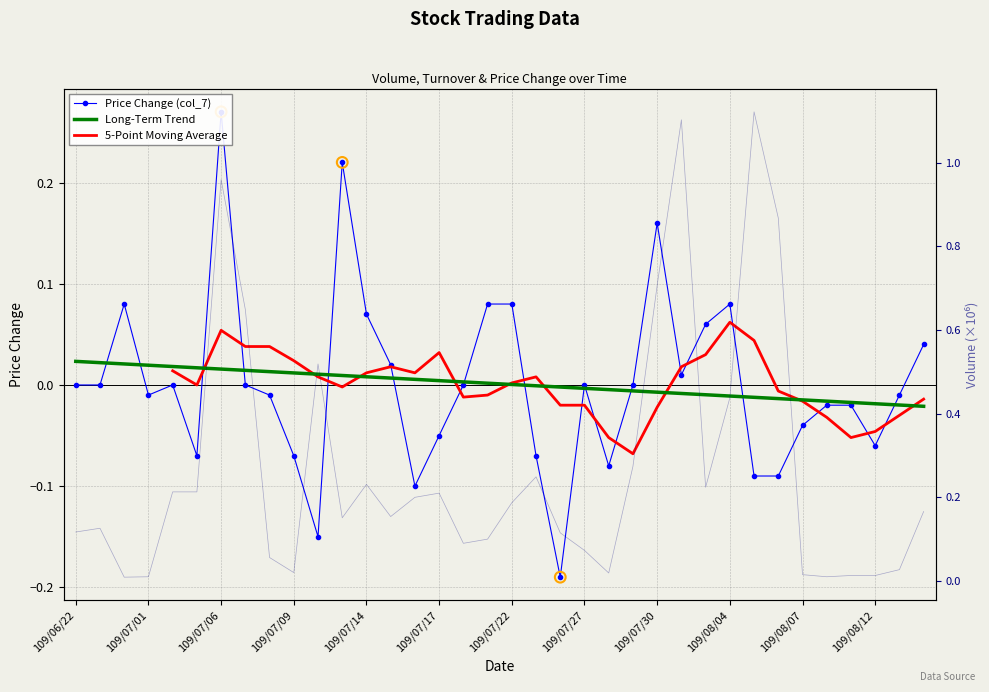

At how many categories does at least one series exceed 0?

36